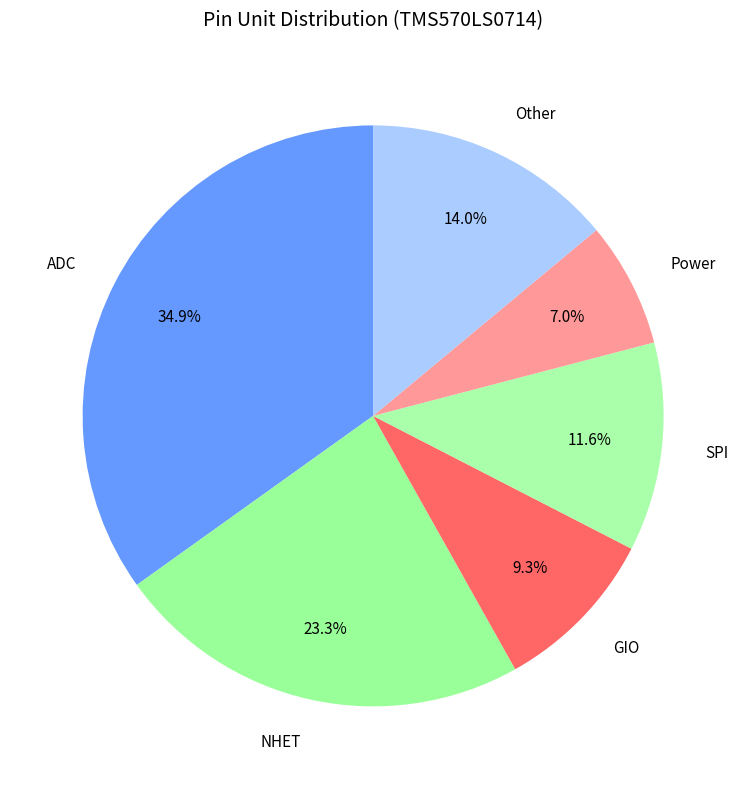

To the nearest percent, what portion does Other represent?

14%